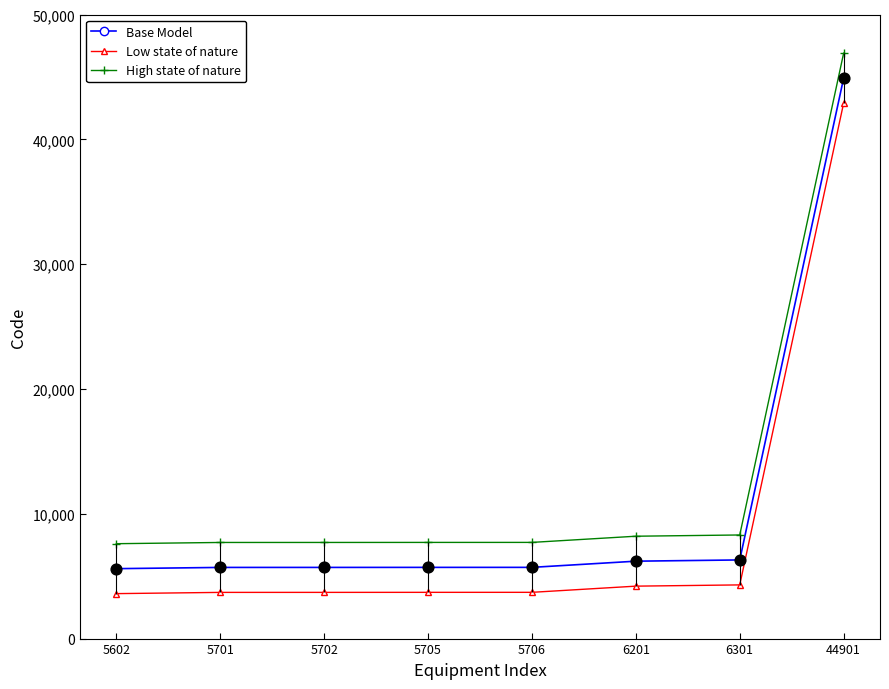

What are all the series names shown in the legend?

Base Model, Low state of nature, High state of nature